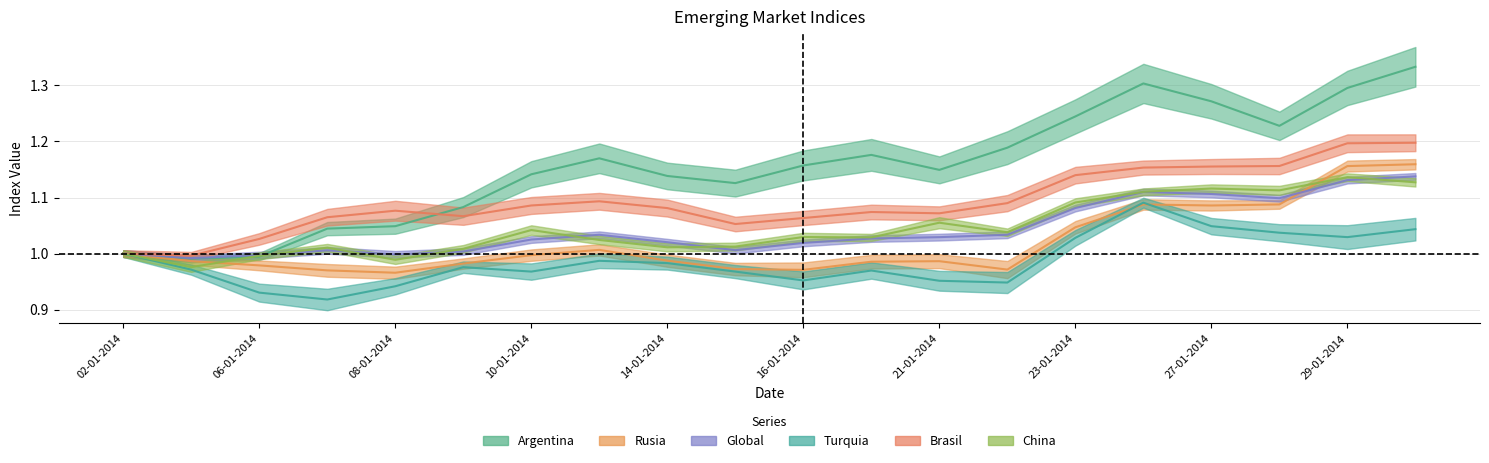

Which series has the largest range (max minus min)?

Argentina